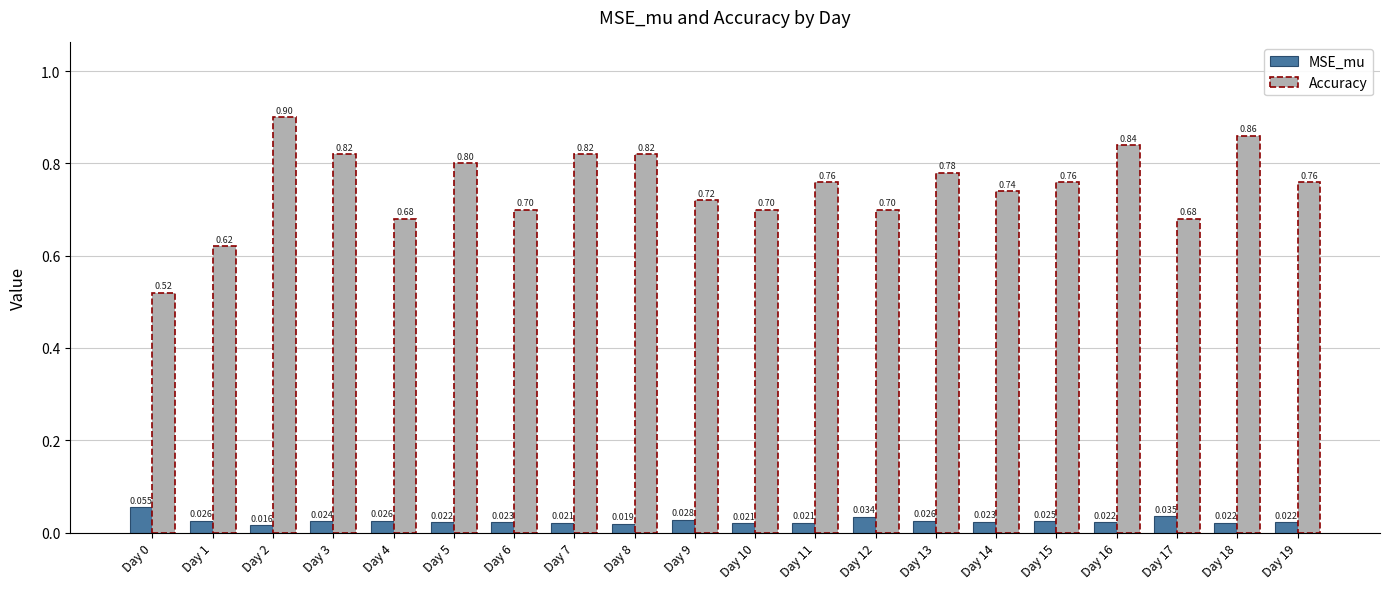

How many data points does each series have?

20